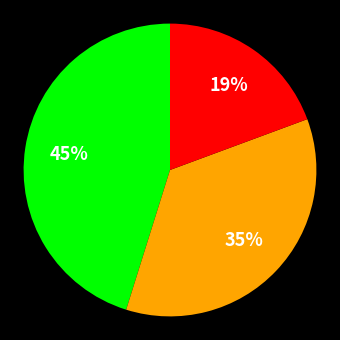

To the nearest percent, what is the average slice percentage?

33%